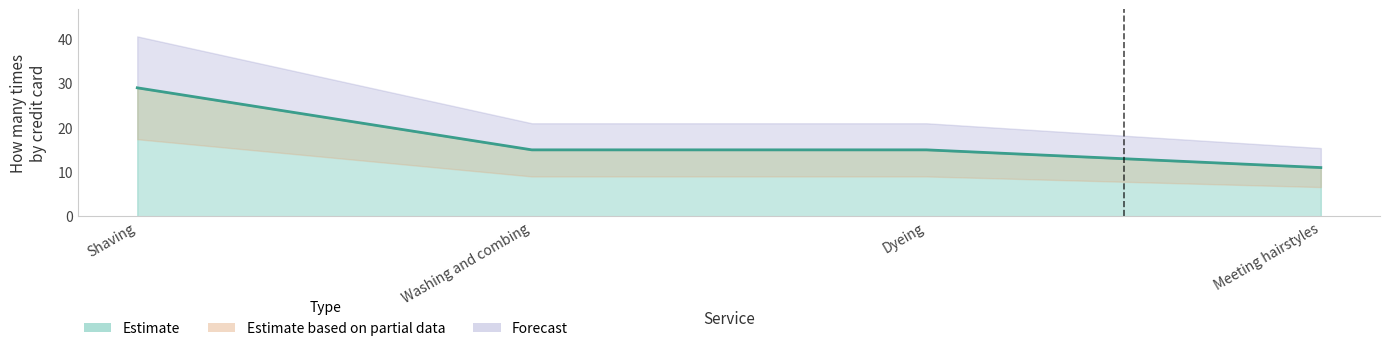

What is the minimum value shown in the chart?

11